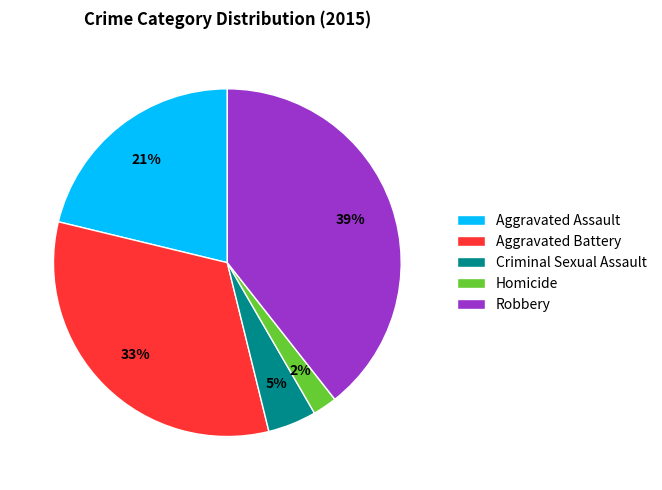

Combined, do Homicide and Robbery account for over 50%?

No